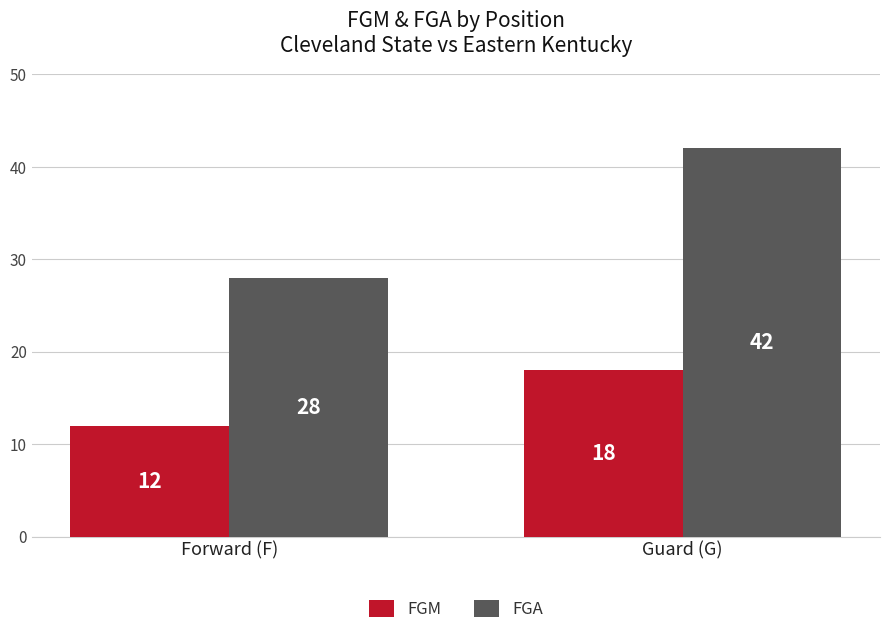

Which series has the largest range (max minus min)?

FGA